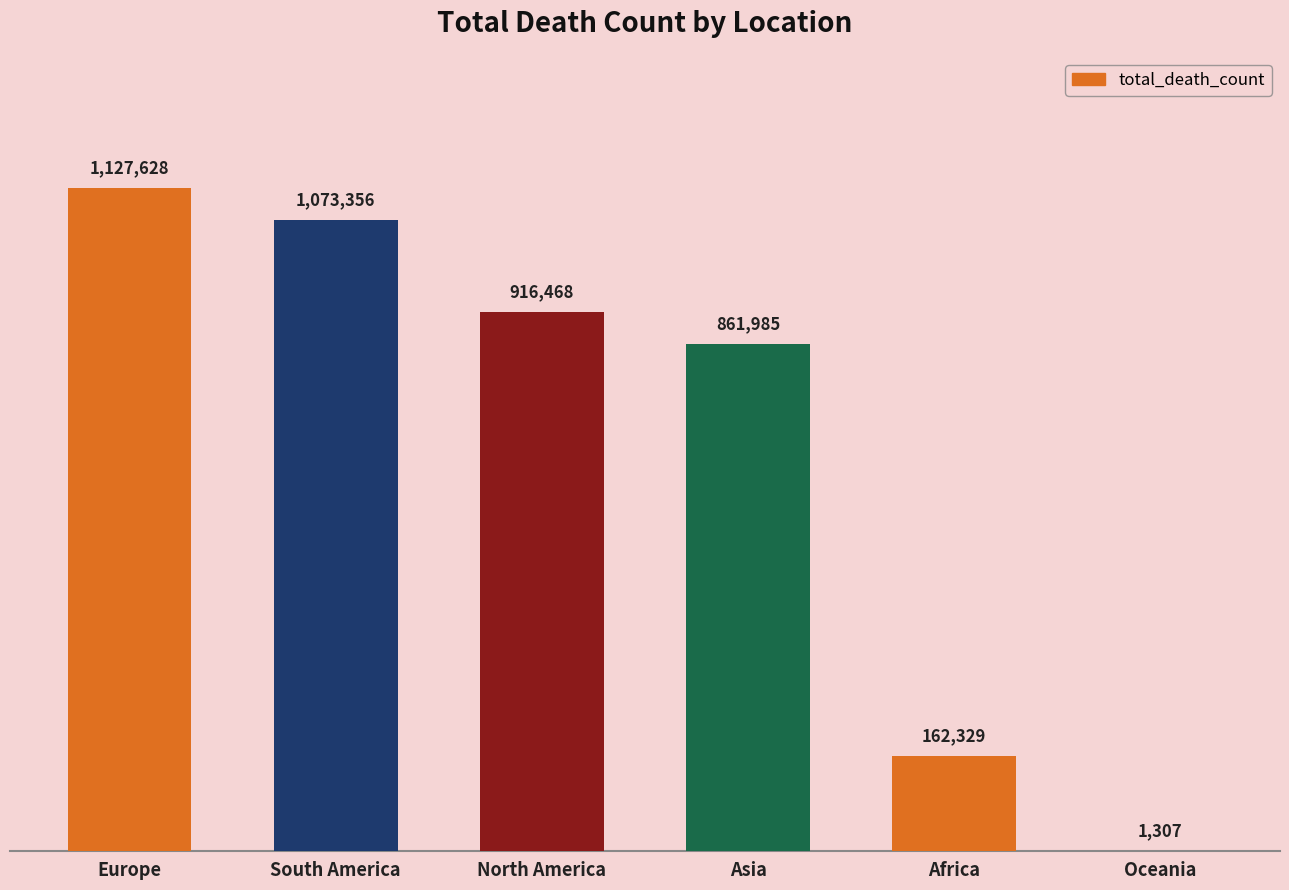

True or false: the data shows 1809224 at Europe.

False